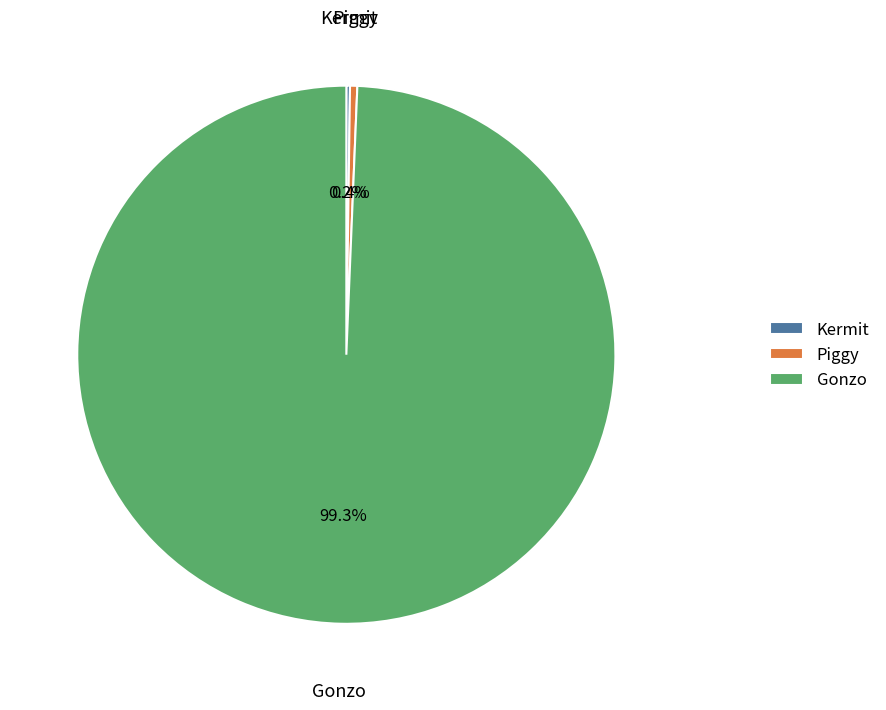

What is the largest slice in the pie chart?

Gonzo